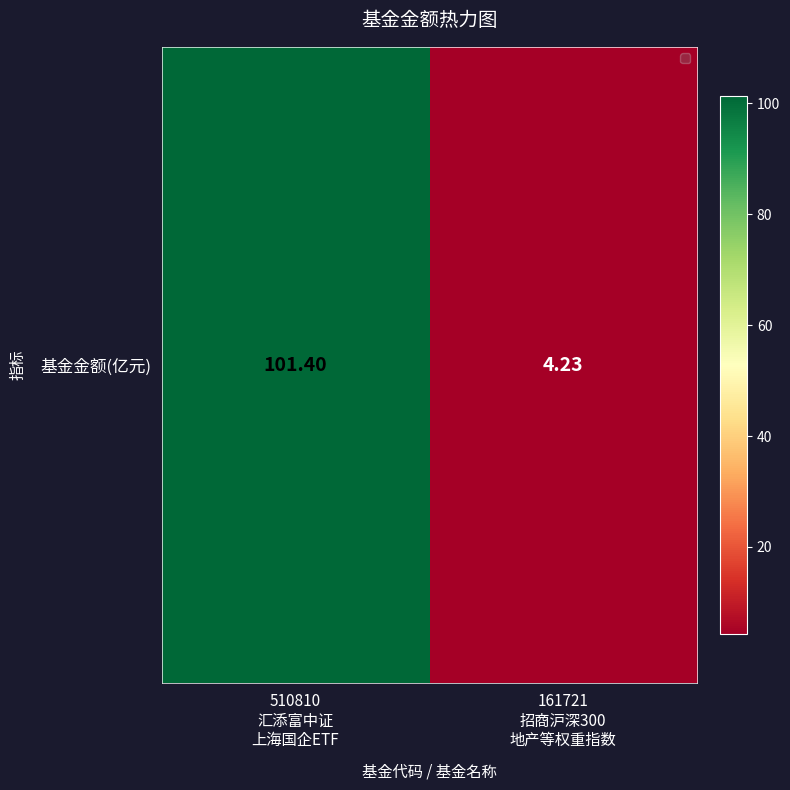

What value does the data have at 161721
招商沪深300
地产等权重指数?

4.2